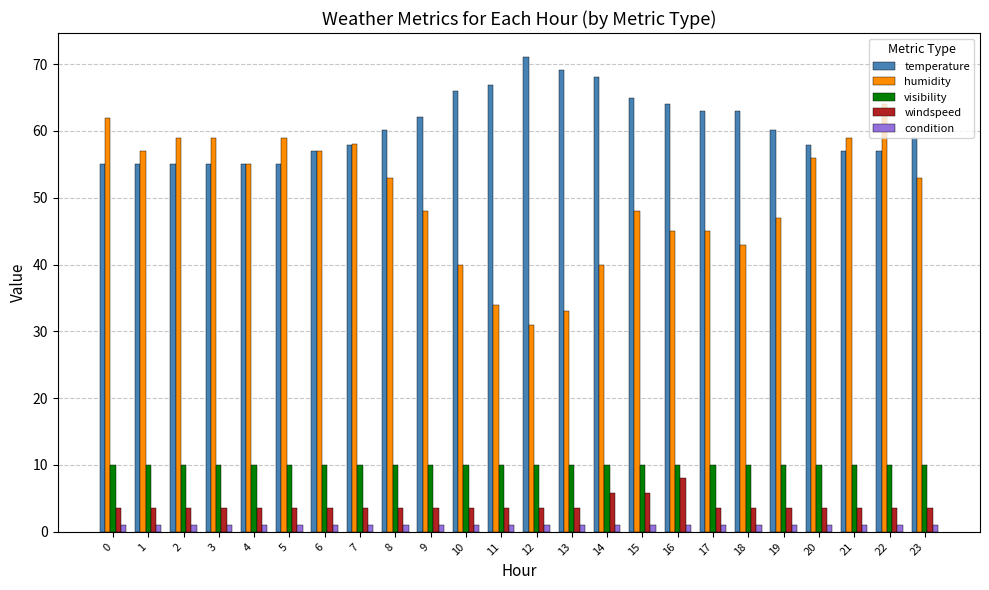

Reading left to right, what are all the values shown in this chart?

temperature: 55.0	55.0	55.0	55.0	55.0	55.0	57.0	57.9	60.1	62.1	66.0	66.9	71.1	69.1	68.0	64.9	64.0	63.0	63.0	60.1	57.9	57.0	57.0	59.0
humidity: 62.0	57.0	59.0	59.0	55.0	59.0	57.0	58.0	53.0	48.0	40.0	34.0	31.0	33.0	40.0	48.0	45.0	45.0	43.0	47.0	56.0	59.0	64.0	53.0
visibility: 10.0	10.0	10.0	10.0	10.0	10.0	10.0	10.0	10.0	10.0	10.0	10.0	10.0	10.0	10.0	10.0	10.0	10.0	10.0	10.0	10.0	10.0	10.0	10.0
windspeed: 3.5	3.5	3.5	3.5	3.5	3.5	3.5	3.5	3.5	3.5	3.5	3.5	3.5	3.5	5.8	5.8	8.1	3.5	3.5	3.5	3.5	3.5	3.5	3.5
condition: 1.0	1.0	1.0	1.0	1.0	1.0	1.0	1.0	1.0	1.0	1.0	1.0	1.0	1.0	1.0	1.0	1.0	1.0	1.0	1.0	1.0	1.0	1.0	1.0